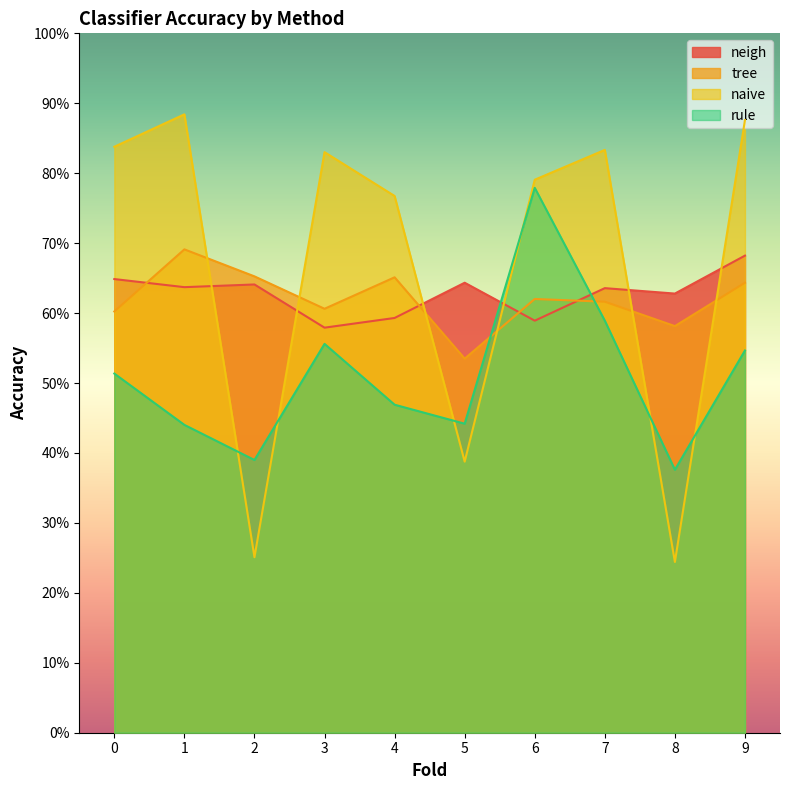

At 4, list the series in order from largest to smallest.

naive, tree, neigh, rule